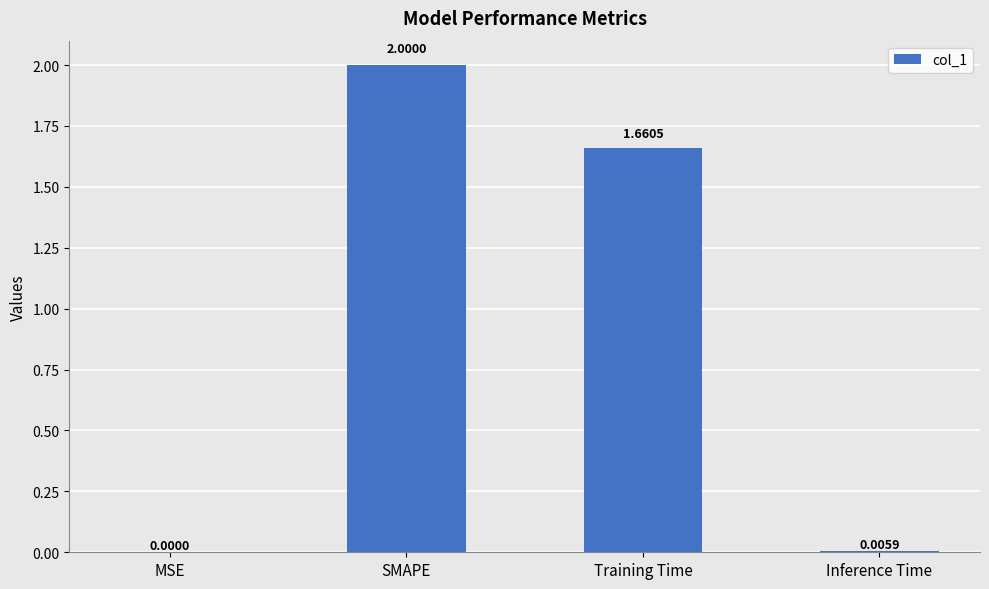

What is the change in value from SMAPE to Inference Time?

-2.0